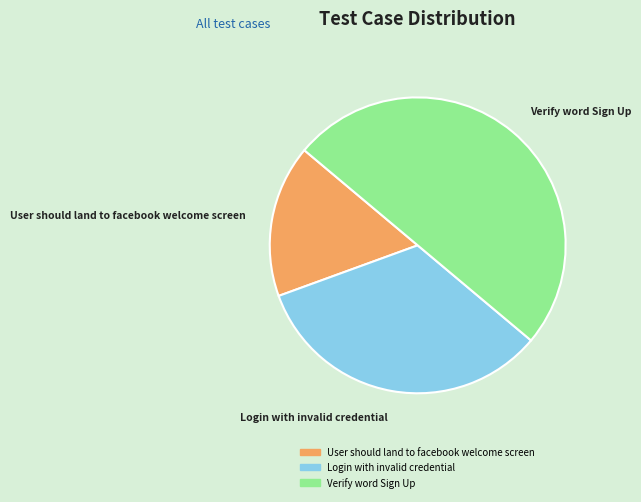

Which has a higher value, Login with invalid credential or Verify word Sign Up?

Verify word Sign Up